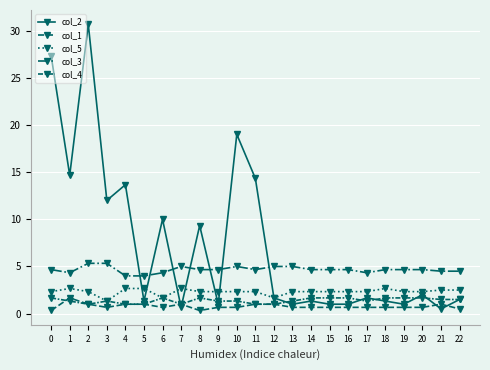

Is this an area chart (filled region under the line)?

No